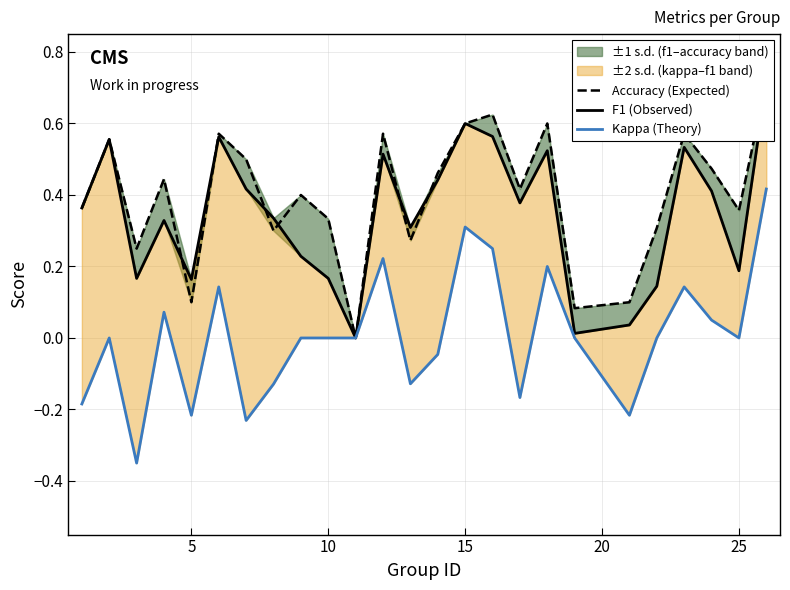

How many negative values does the Kappa (Theory) series have?

9